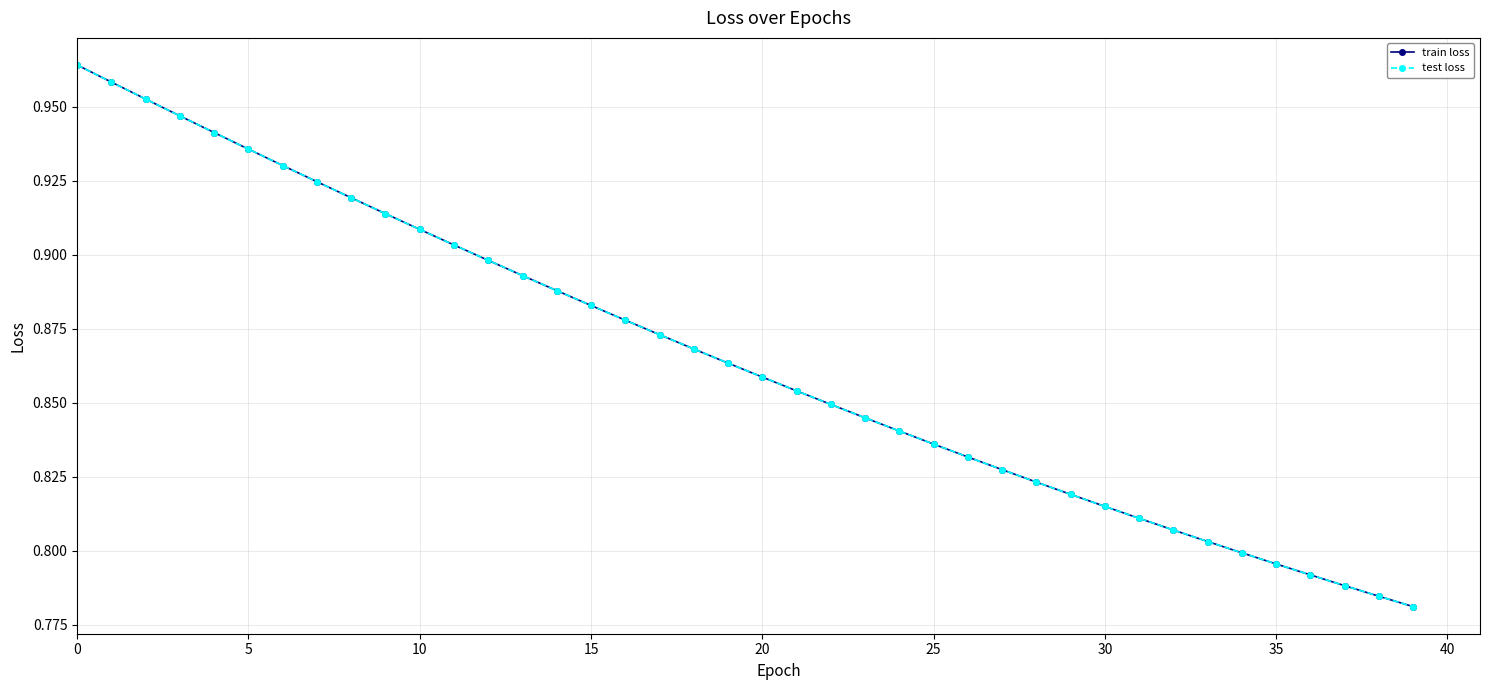

Does the chart have visible grid lines?

Yes